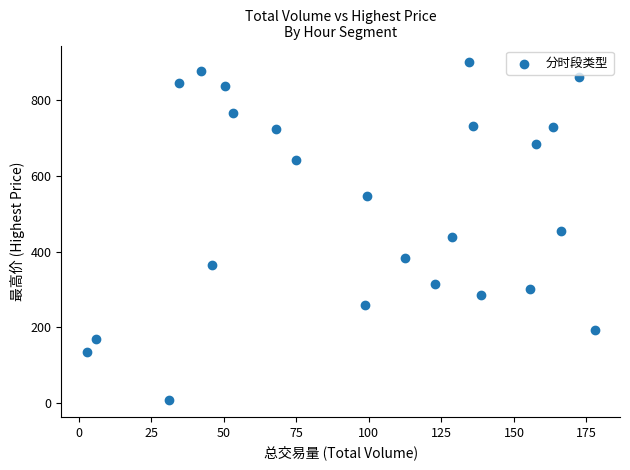

What is the range of Y values (max minus min)?

891.3